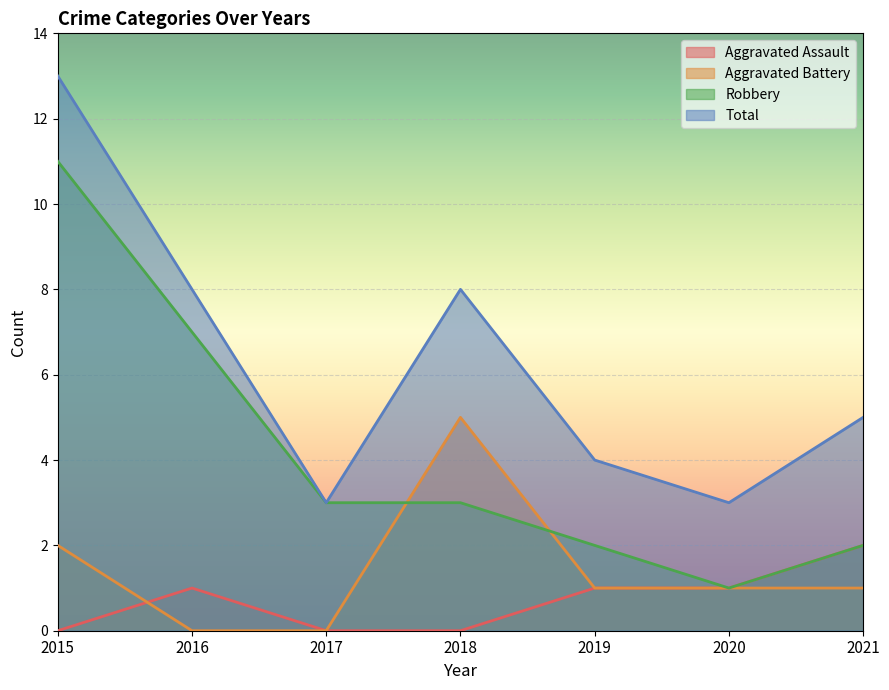

How many lines are shown in the chart?

4